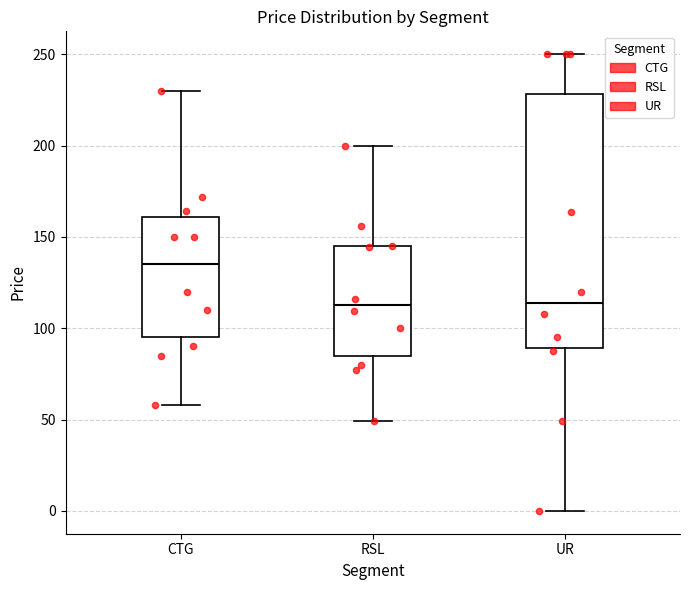

Reading left to right, transcribe this box plot: for each box, give where its median line is, the range the box spans, and where its two whiskers end, as read against the y-axis. The values are not printed on the chart, so give them approximately, as read against the axis.

CTG: median 135, box 95 to 160, whiskers 60 to 230
RSL: median 115, box 85 to 145, whiskers 50 to 200
UR: median 115, box 90 to 230, whiskers 0 to 250